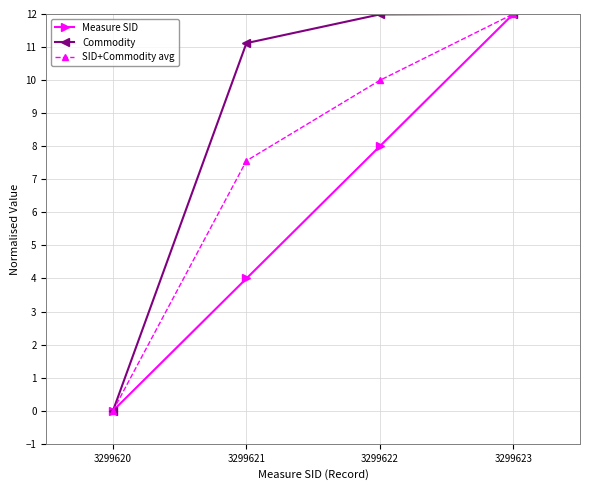

Does the chart have visible grid lines?

Yes